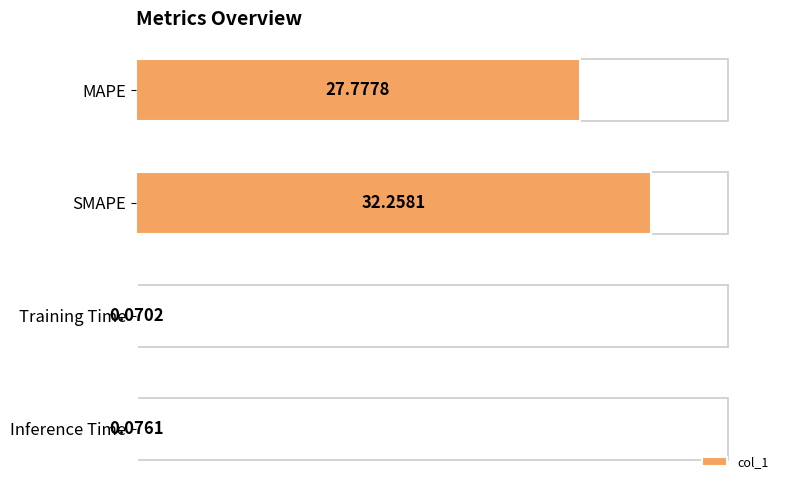

Which has a higher value, MAPE or Inference Time?

MAPE